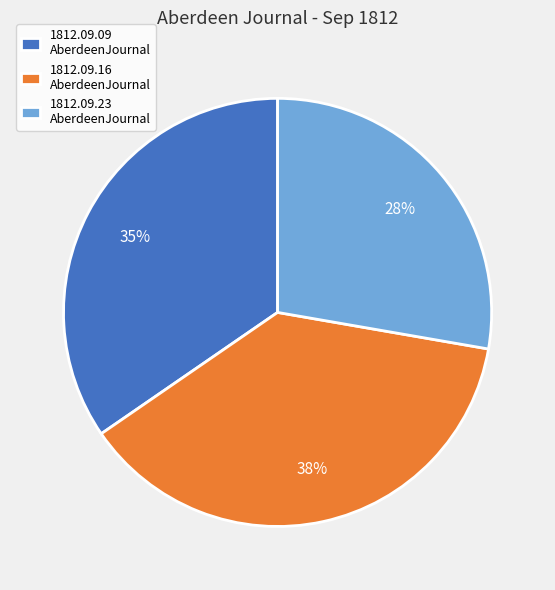

Which has a higher value, 1812.09.23 AberdeenJournal or 1812.09.09 AberdeenJournal?

1812.09.09 AberdeenJournal